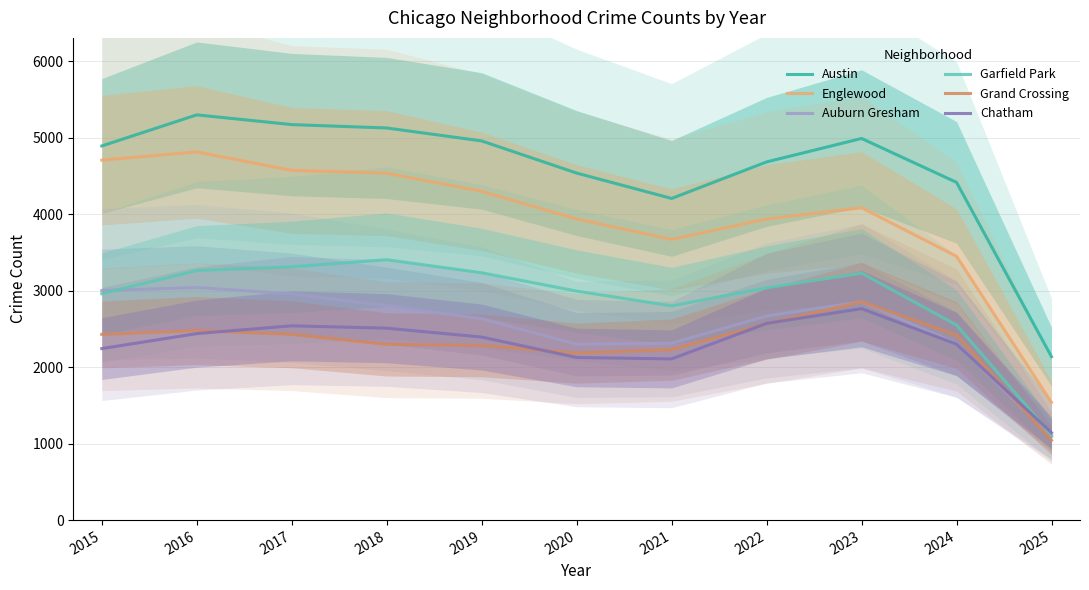

Between 2018 and 2021, which is larger?

2018